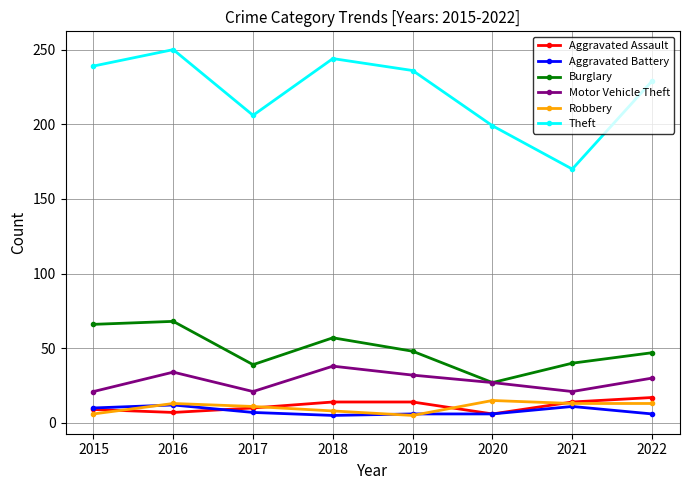

What is the value of the Aggravated Battery point at the 2nd from the left?

12